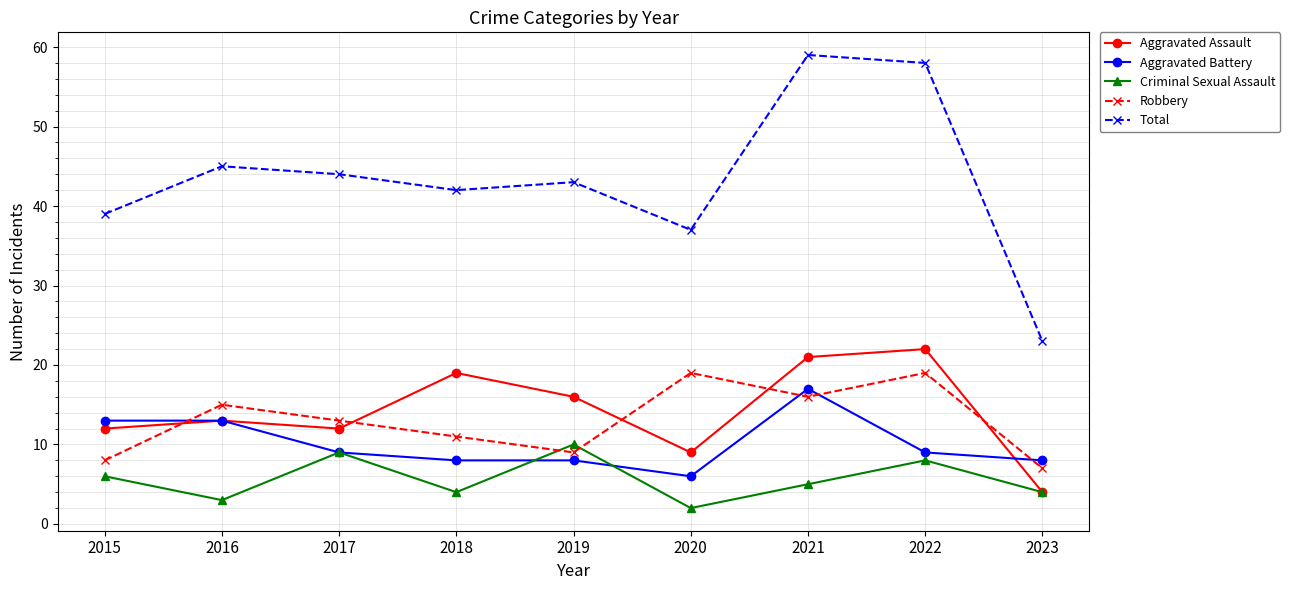

What is the average value of the Total series?

43